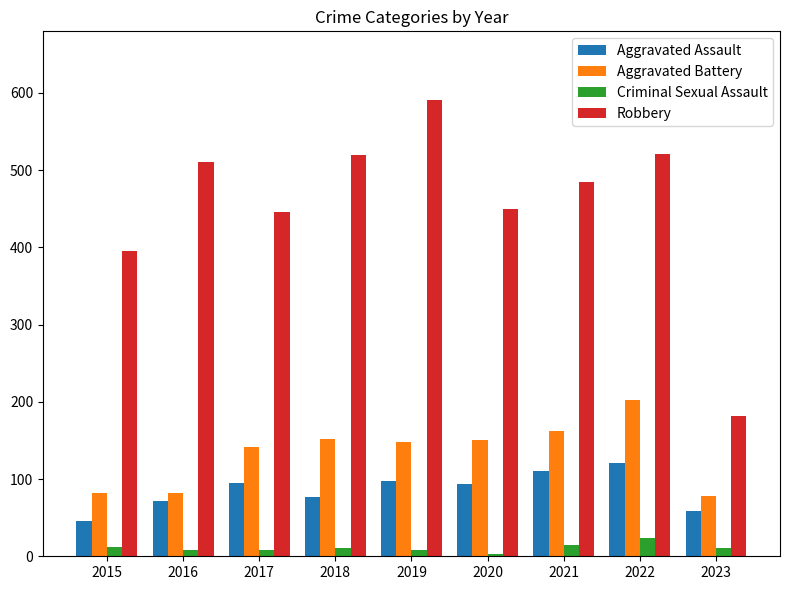

What is the sum of the Aggravated Battery values at 2022 and 2023?

280